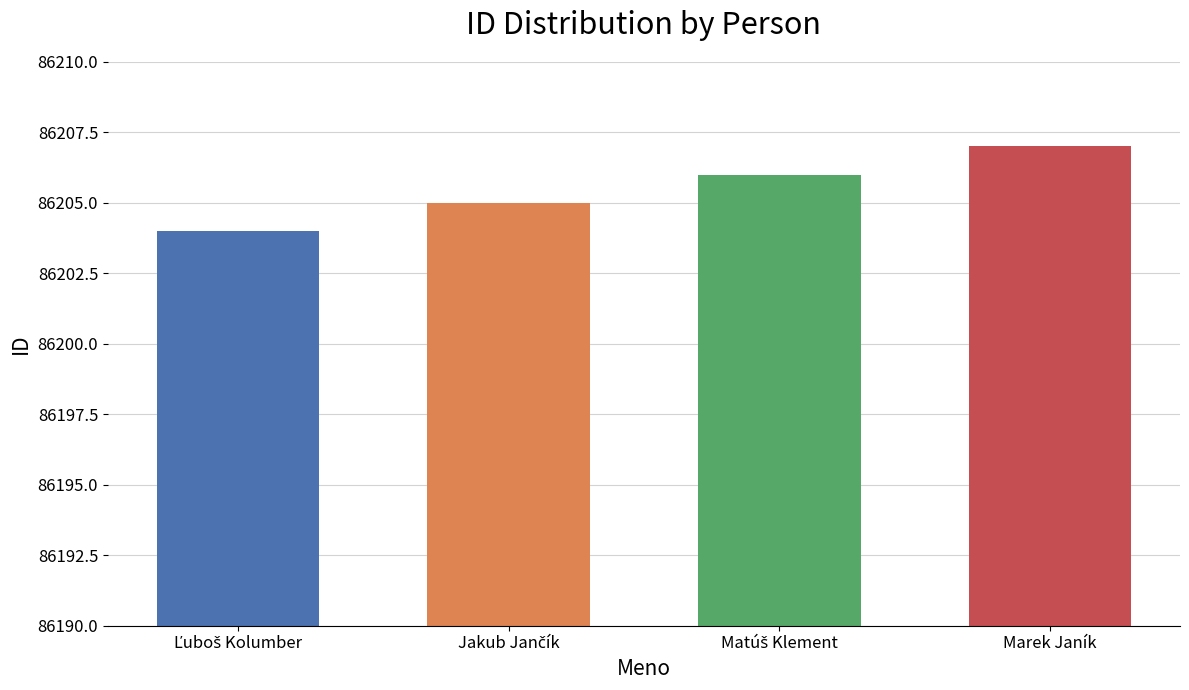

What is the value of the 2nd bar from the left?

86205